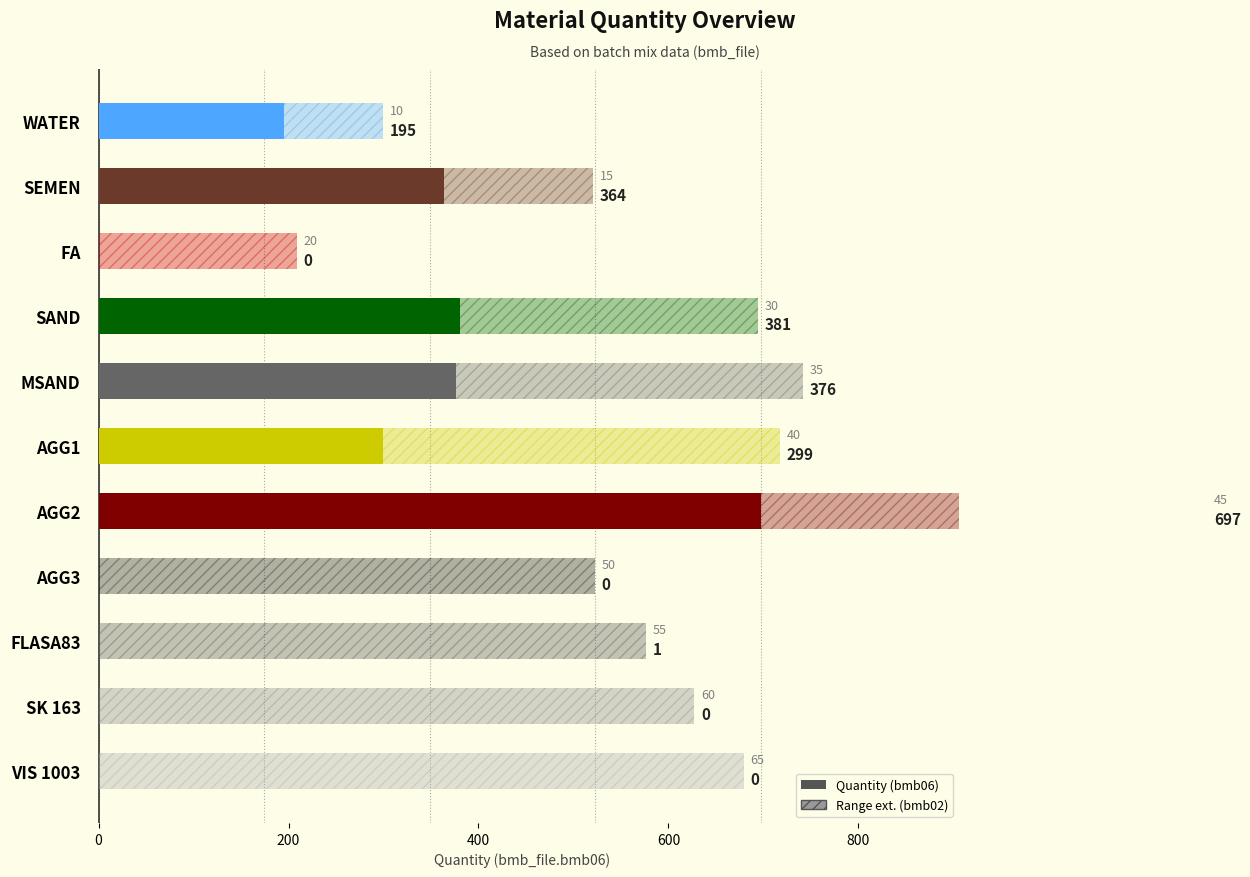

What is the highest value of the bmb02 series?

65